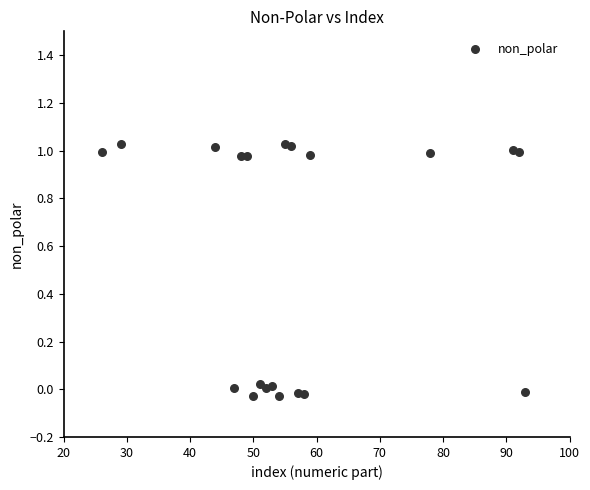

What is the range of X values (max minus min)?

67.0